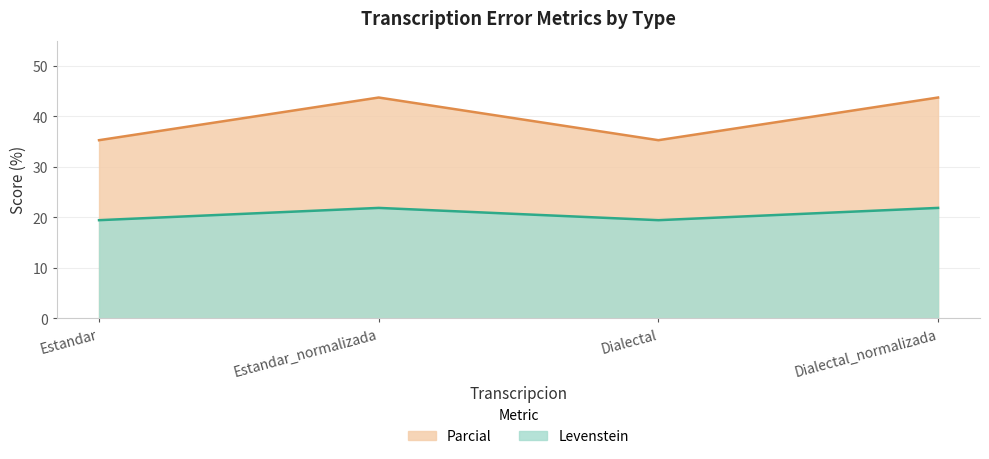

What is the lowest value of the Levenstein series?

19.4